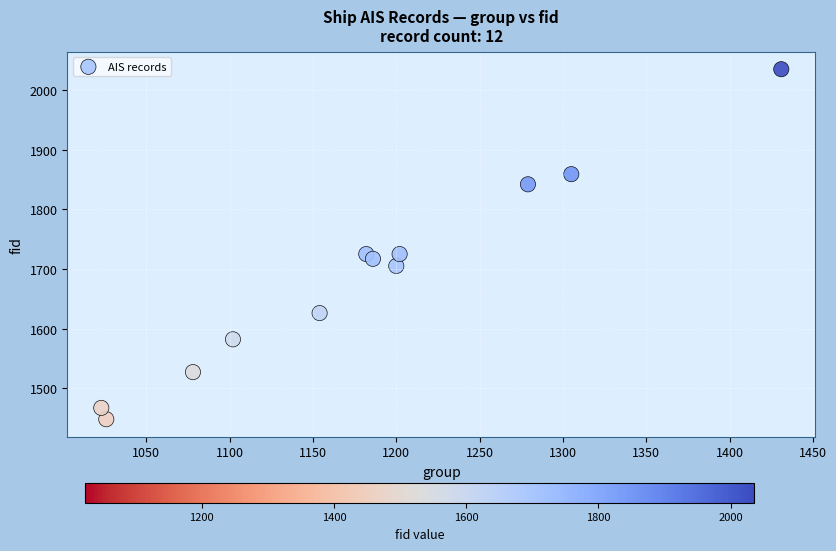

What is the average X value?

1181